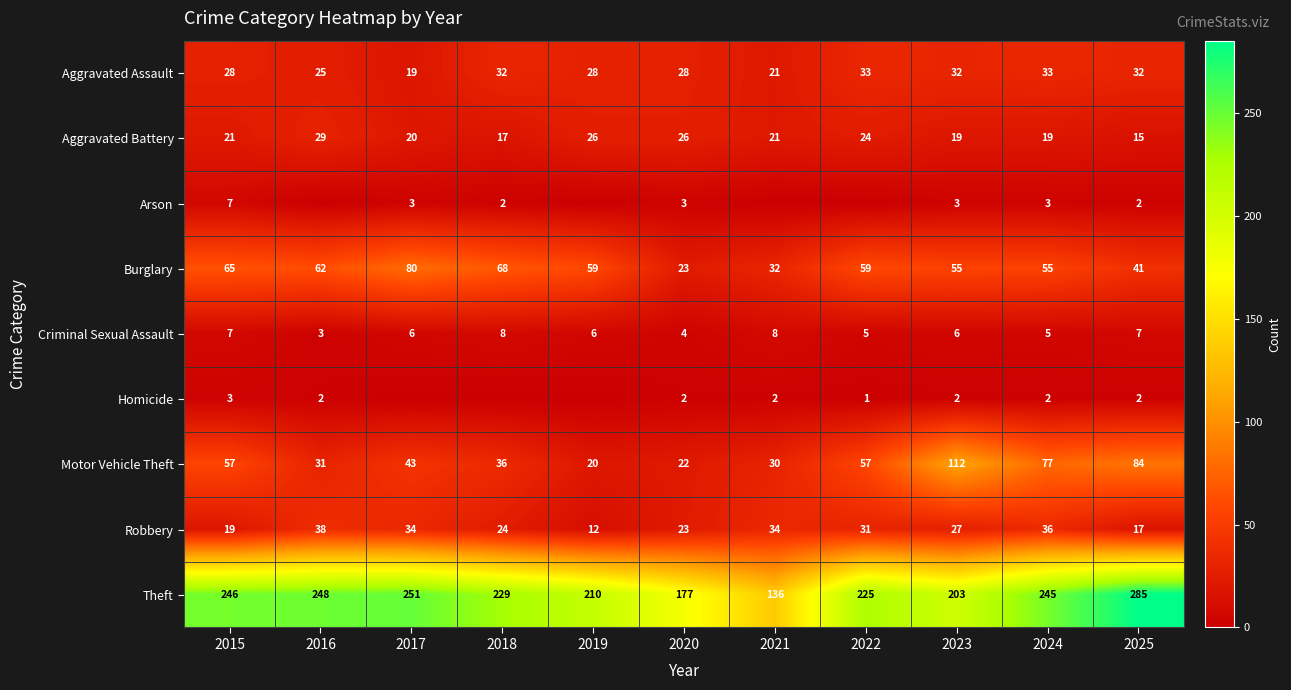

What is the greatest value displayed?

285